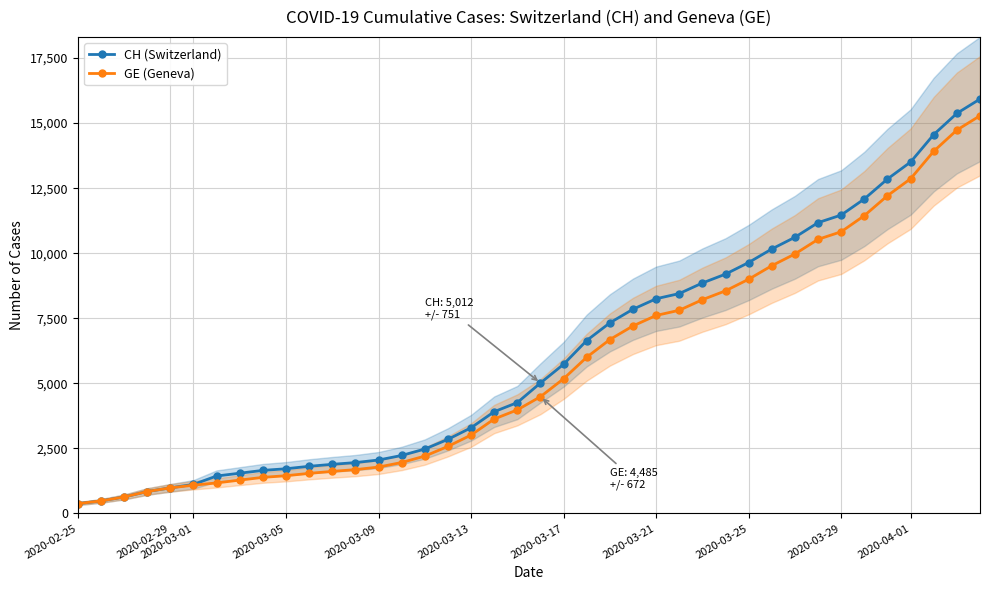

What is the minimum value for GE (Geneva)?

375